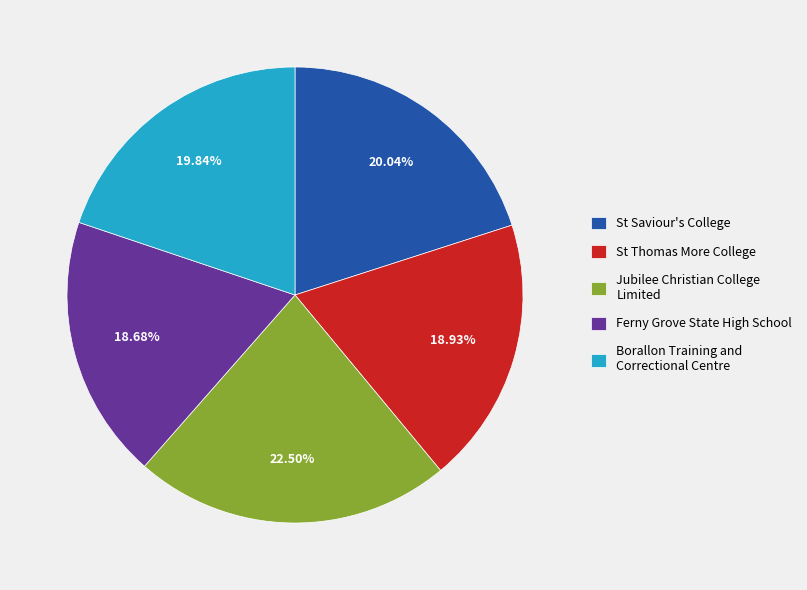

How many segments does this pie chart have?

5